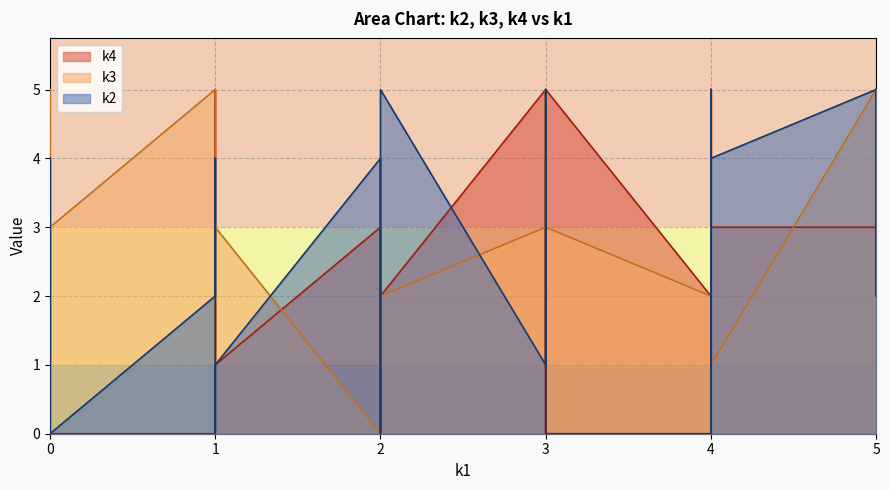

The value of k4 at 5 is 4. True or false?

False